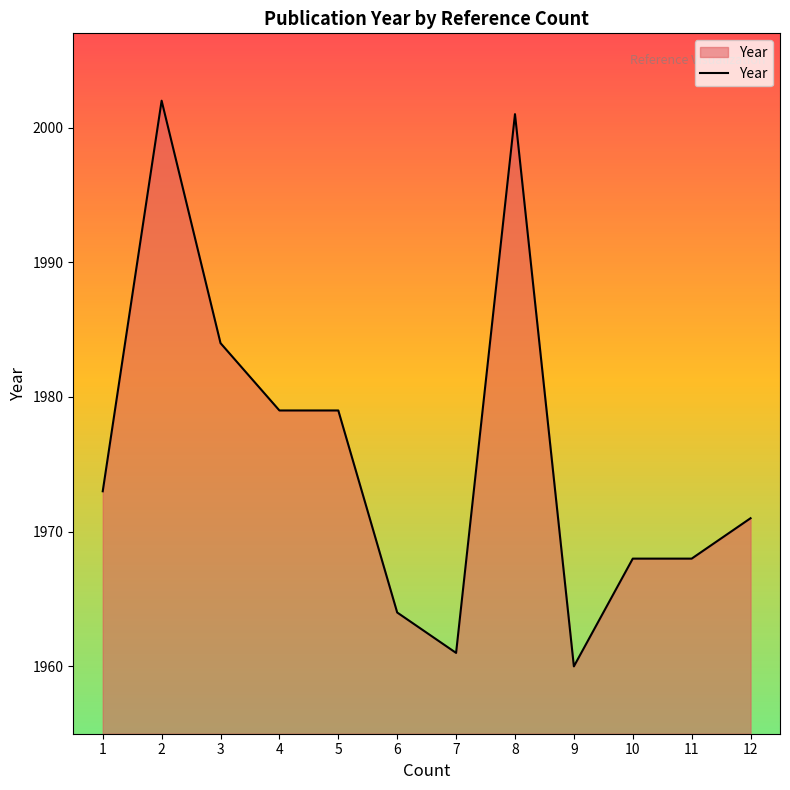

Is it true that the value at 2 is 2002?

True